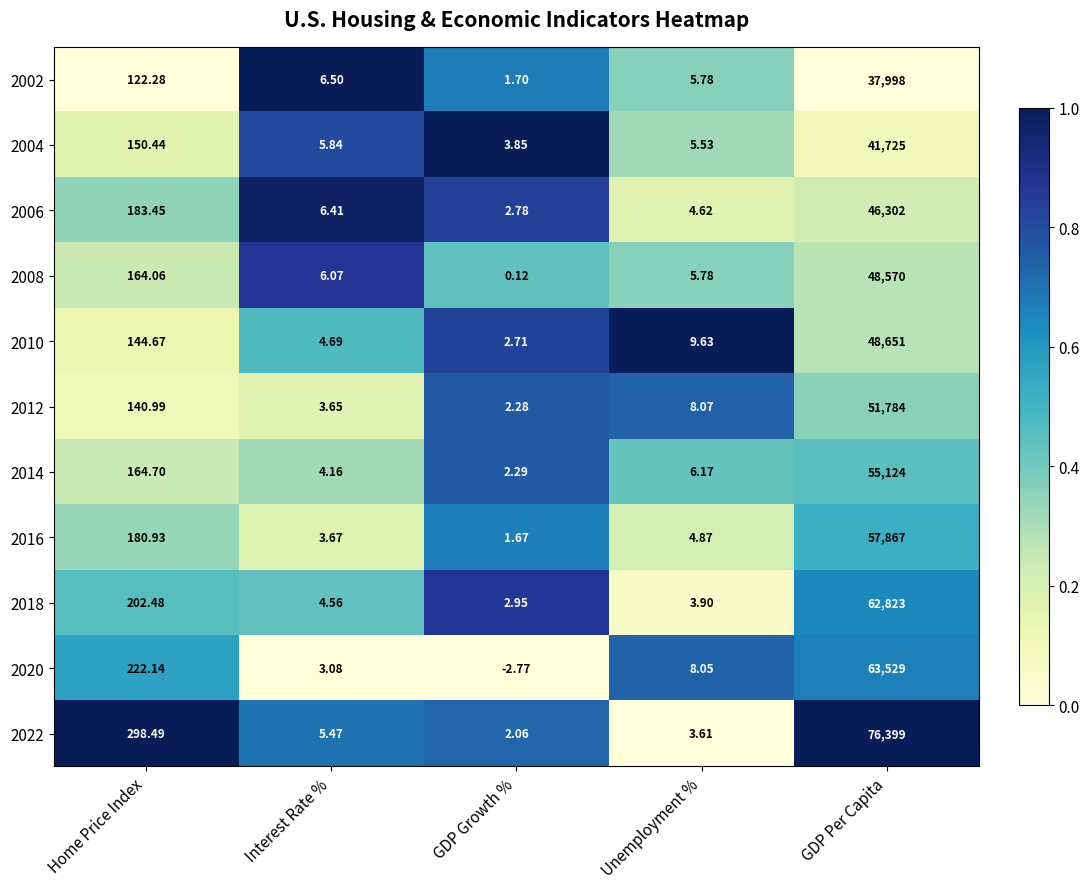

Count the number of data series in this chart.

11